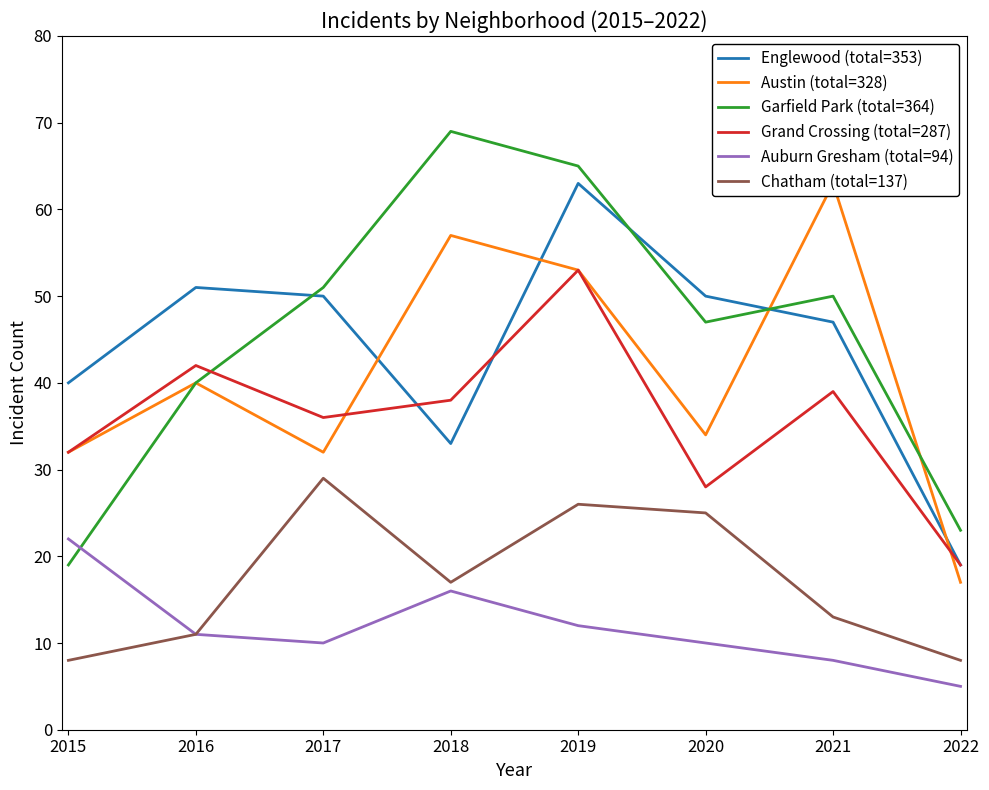

What are all the series names shown in the legend?

Englewood (total=353), Austin (total=328), Garfield Park (total=364), Grand Crossing (total=287), Auburn Gresham (total=94), Chatham (total=137)